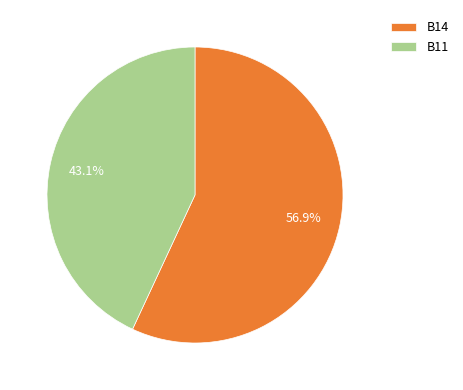

How many slices are in this pie chart?

2